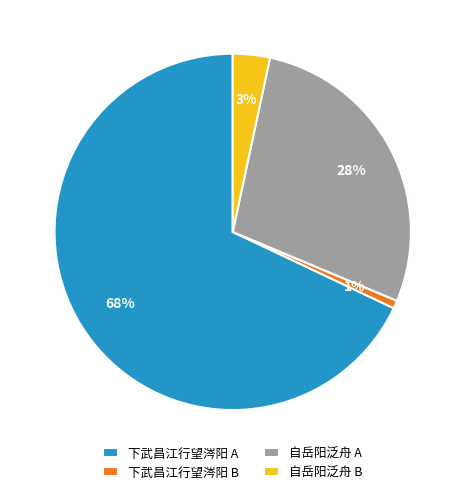

To the nearest percent, what portion does 自岳阳泛舟 B represent?

3%